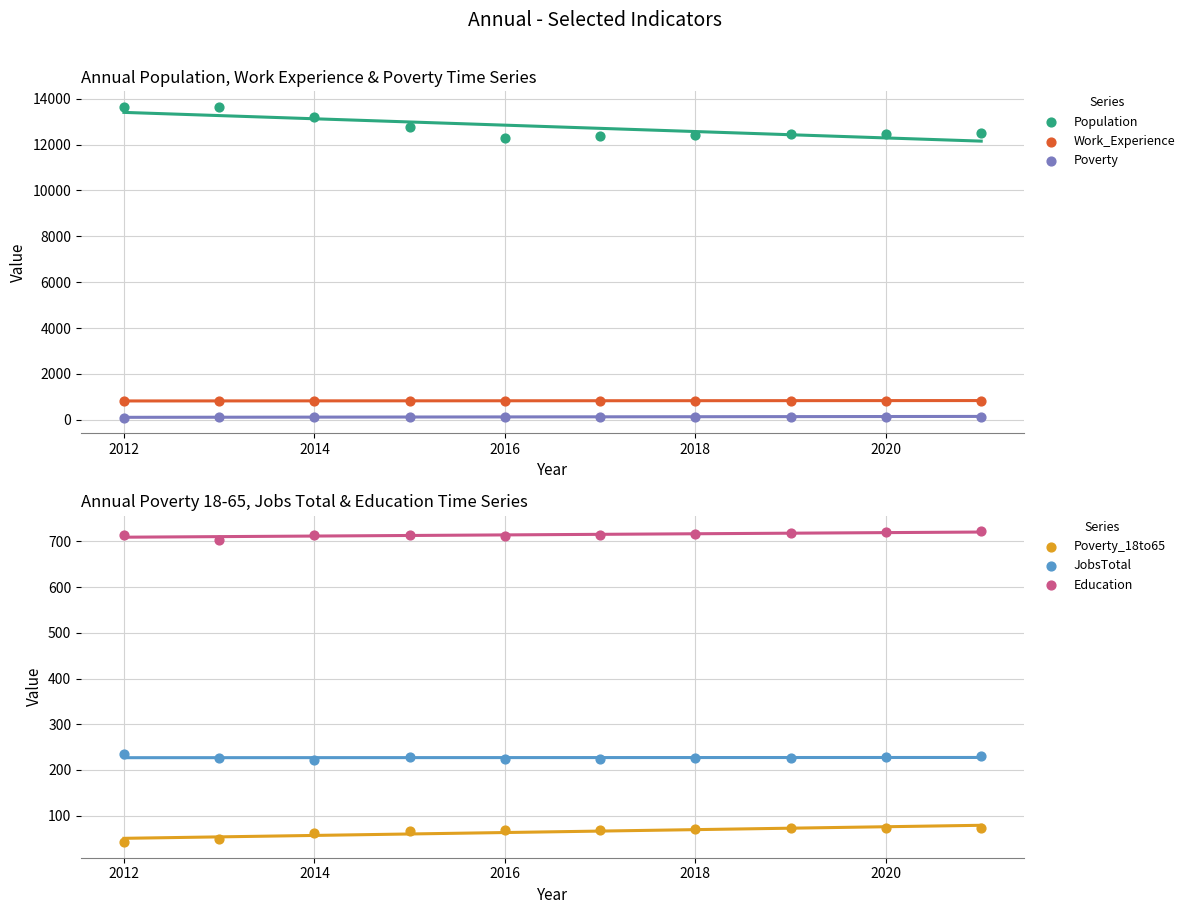

Which series contains the highest Y value?

Population